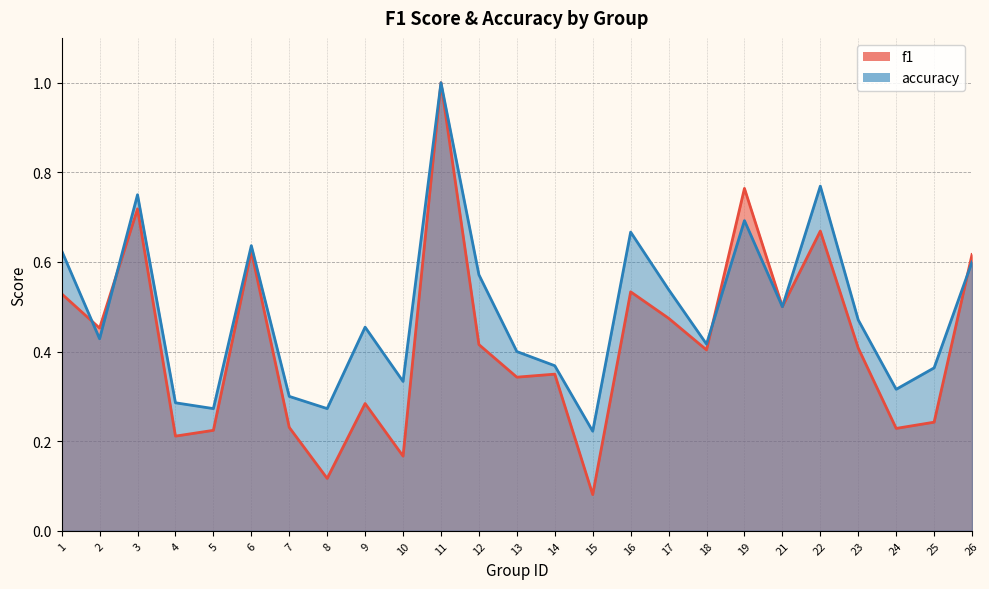

Between 11 and 19, which is larger?

11